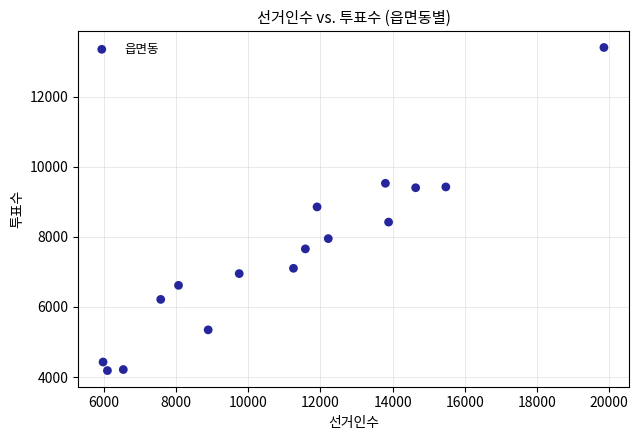

What is the range of X values (max minus min)?

13892